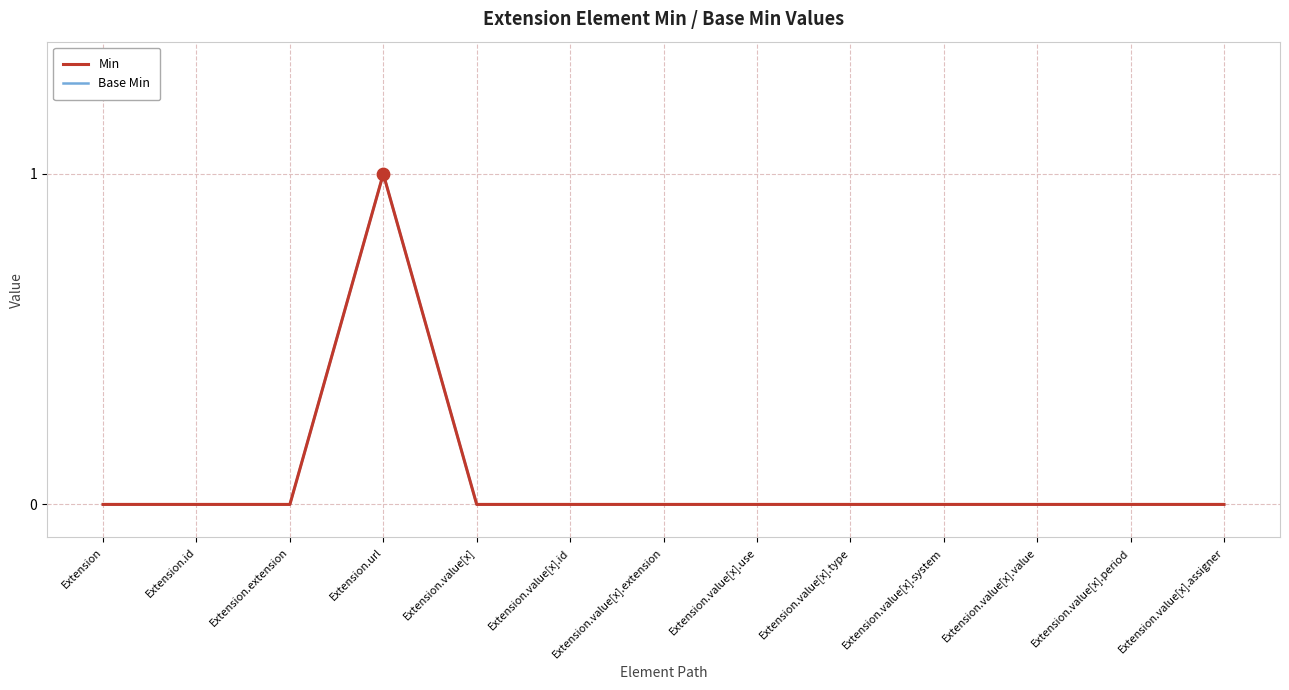

At which category is the sum across all series the highest?

Extension.url